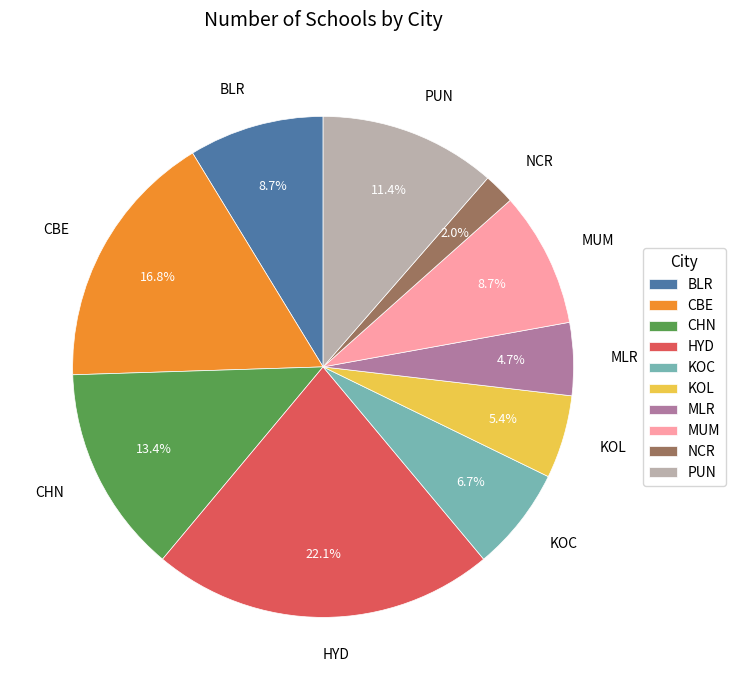

To the nearest percent, what is the average slice percentage?

10%